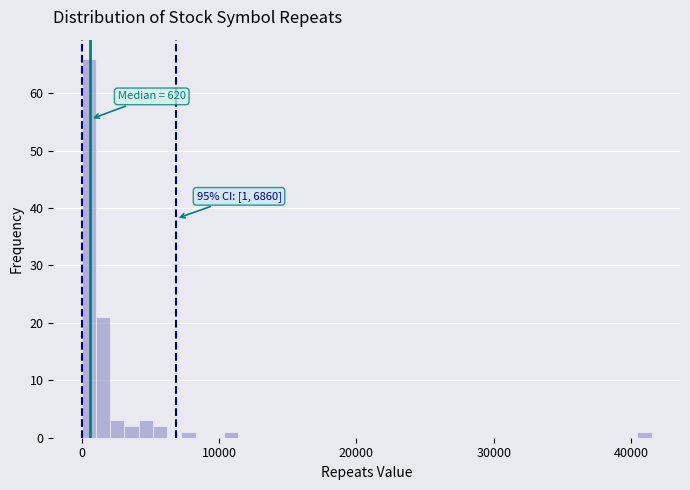

Read against the x-axis, roughly where is the centre of the tallest bar?

1000